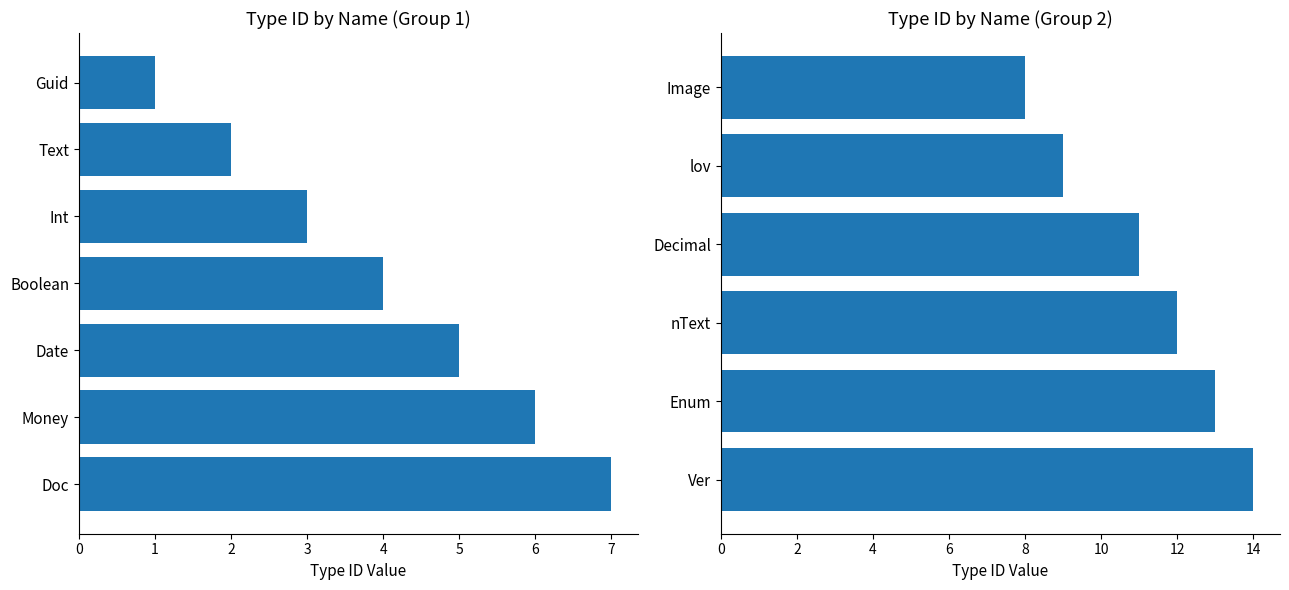

What is the difference between the values at Boolean and Text?

2